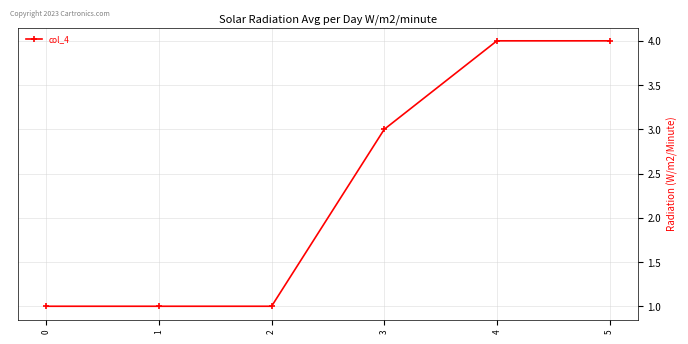

What is the ratio of the value at 4 to the value at 1?

4.0